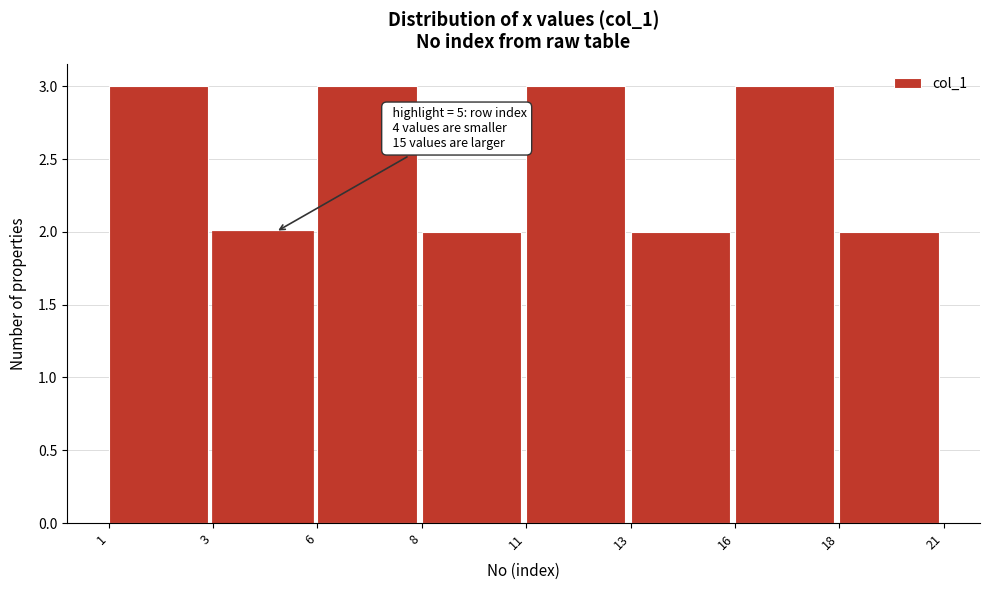

Reading left to right, what are all the values shown in this chart?

3	2	3	2	3	2	3	2